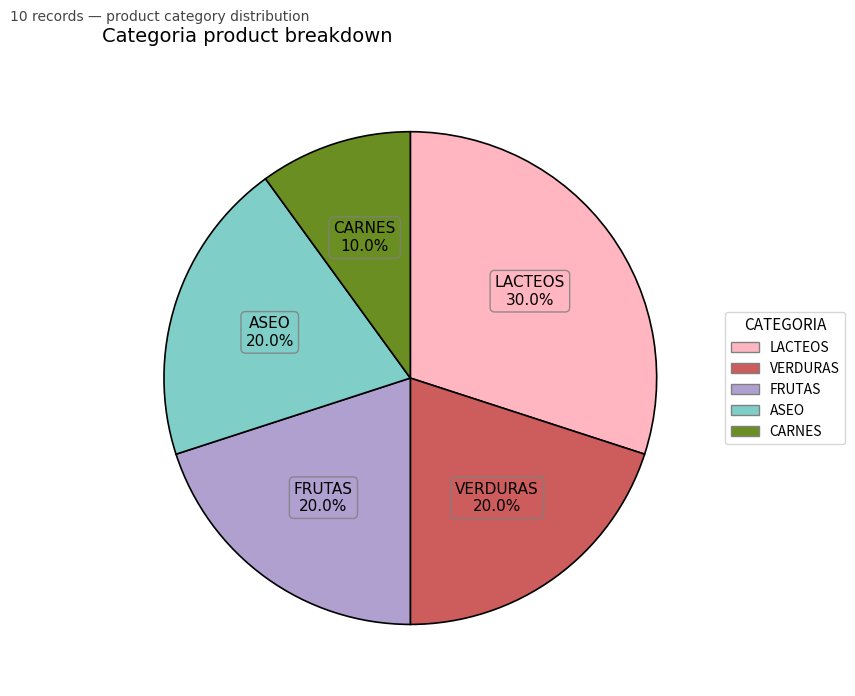

True or false: FRUTAS accounts for 7% of the total.

False